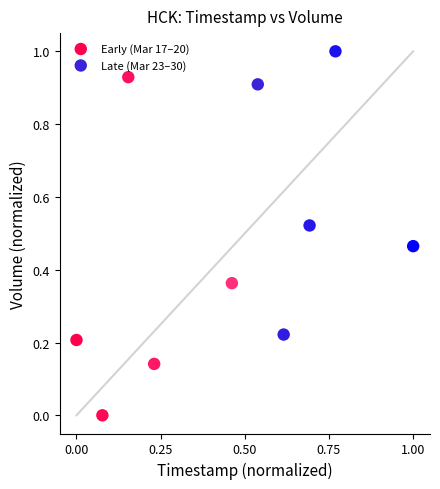

Which series reaches the maximum Y coordinate?

Late (Mar 23–30)